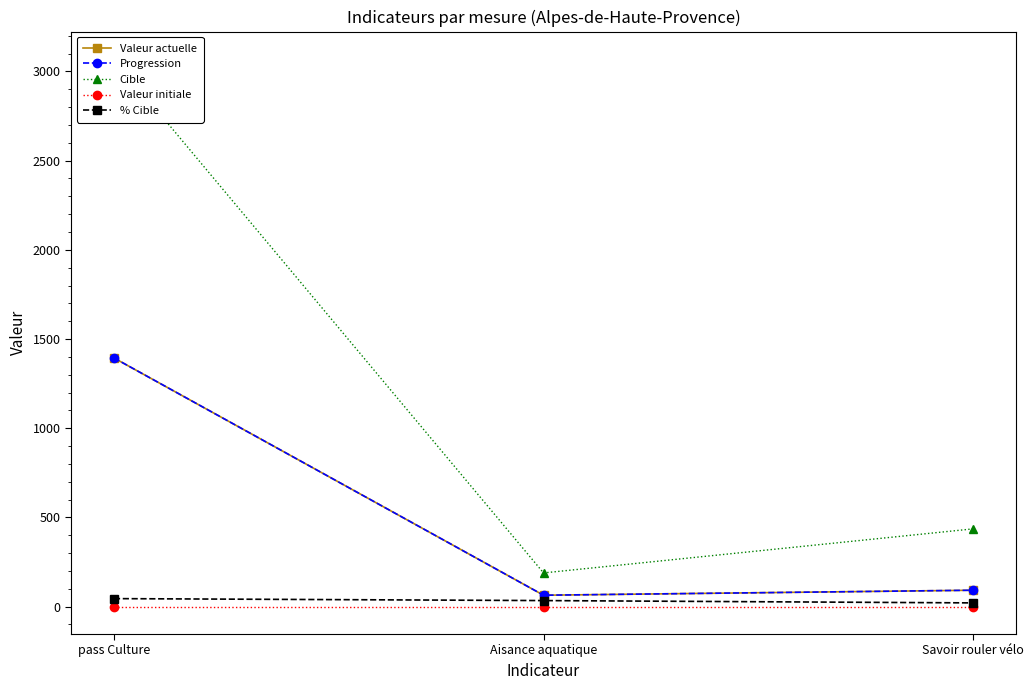

List the labels in order of Valeur actuelle value, smallest first.

Aisance aquatique, Savoir rouler vélo, pass Culture